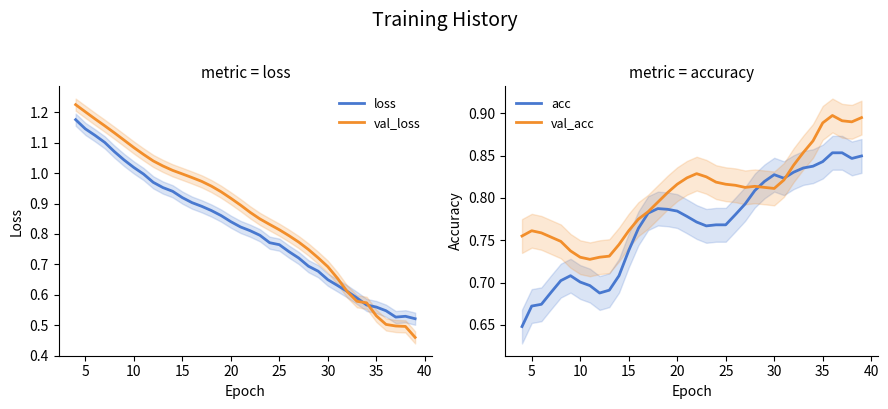

True or false: loss and acc cross at least once.

True